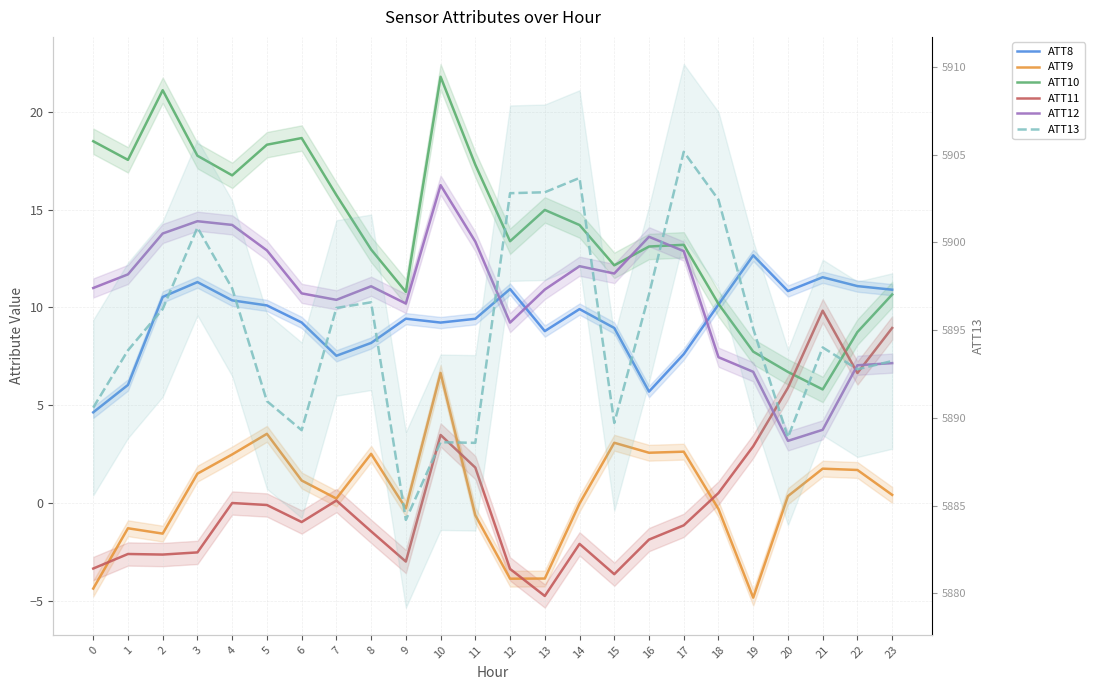

In ATT9, how many points are lower than both neighbors (excluding endpoints)?

6